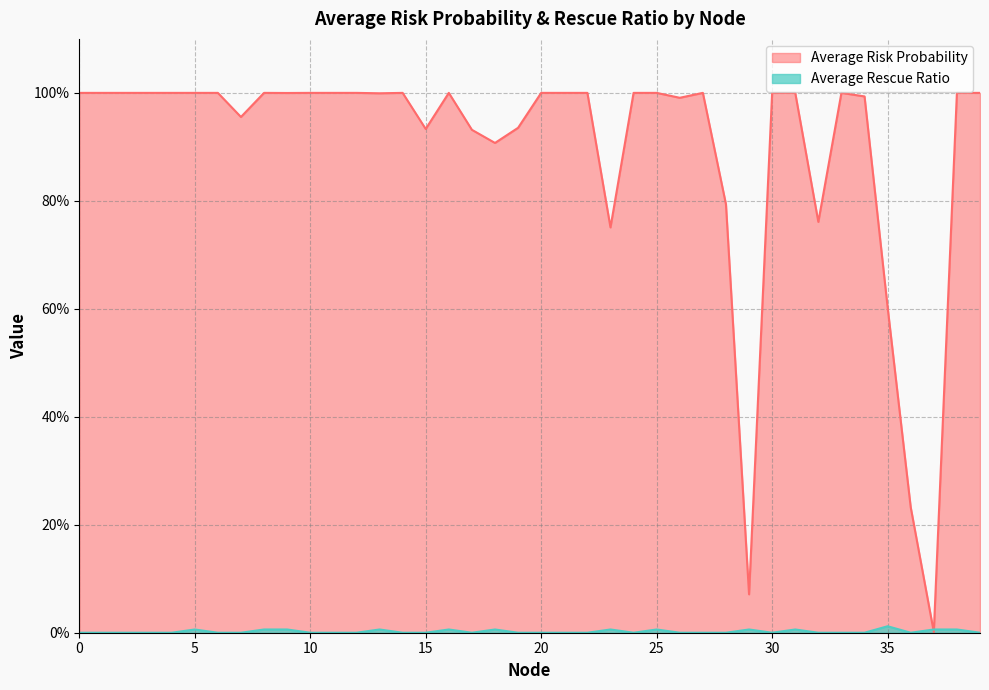

List the series in order of their peak value, highest first.

Average Risk Probability, Average Rescue Ratio